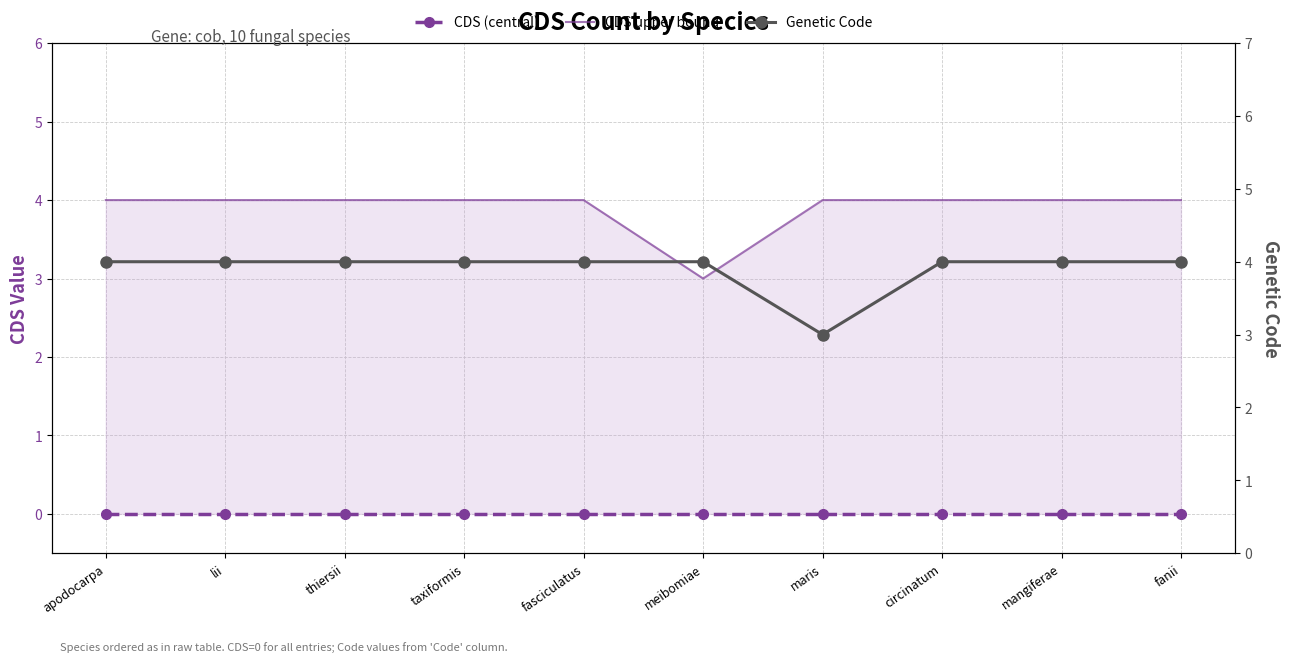

What is the sum of all Genetic Code values?

39